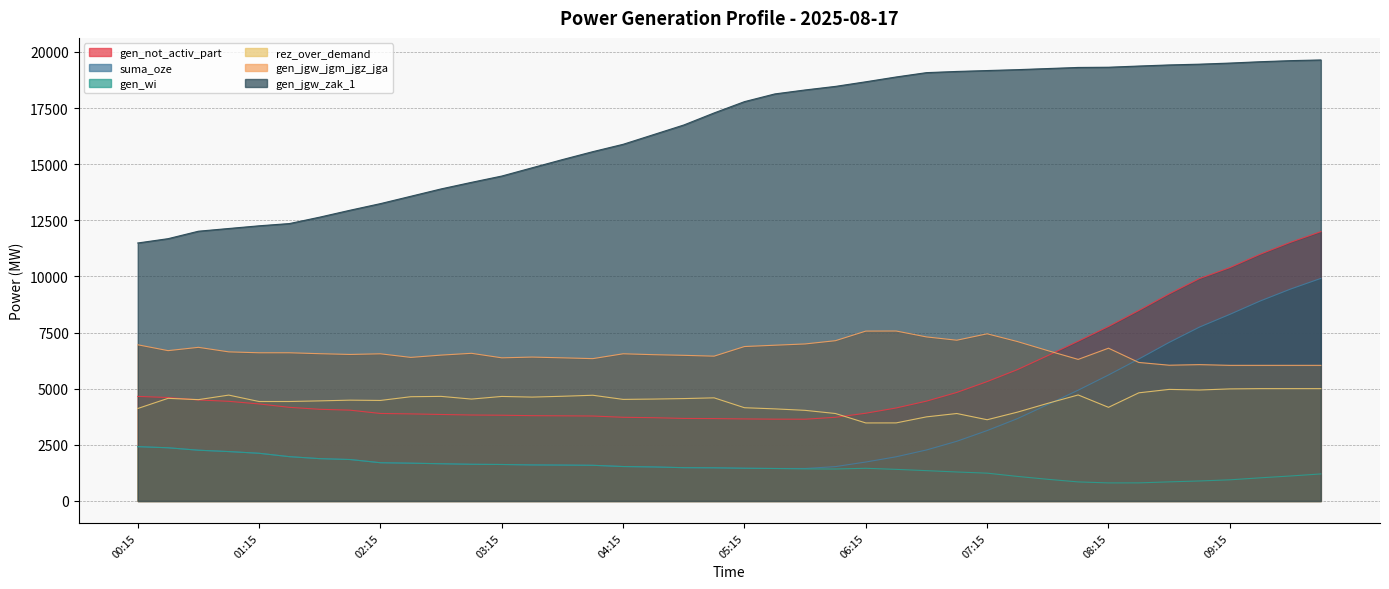

The value of rez_over_demand at 00:30 is 4571. True or false?

True